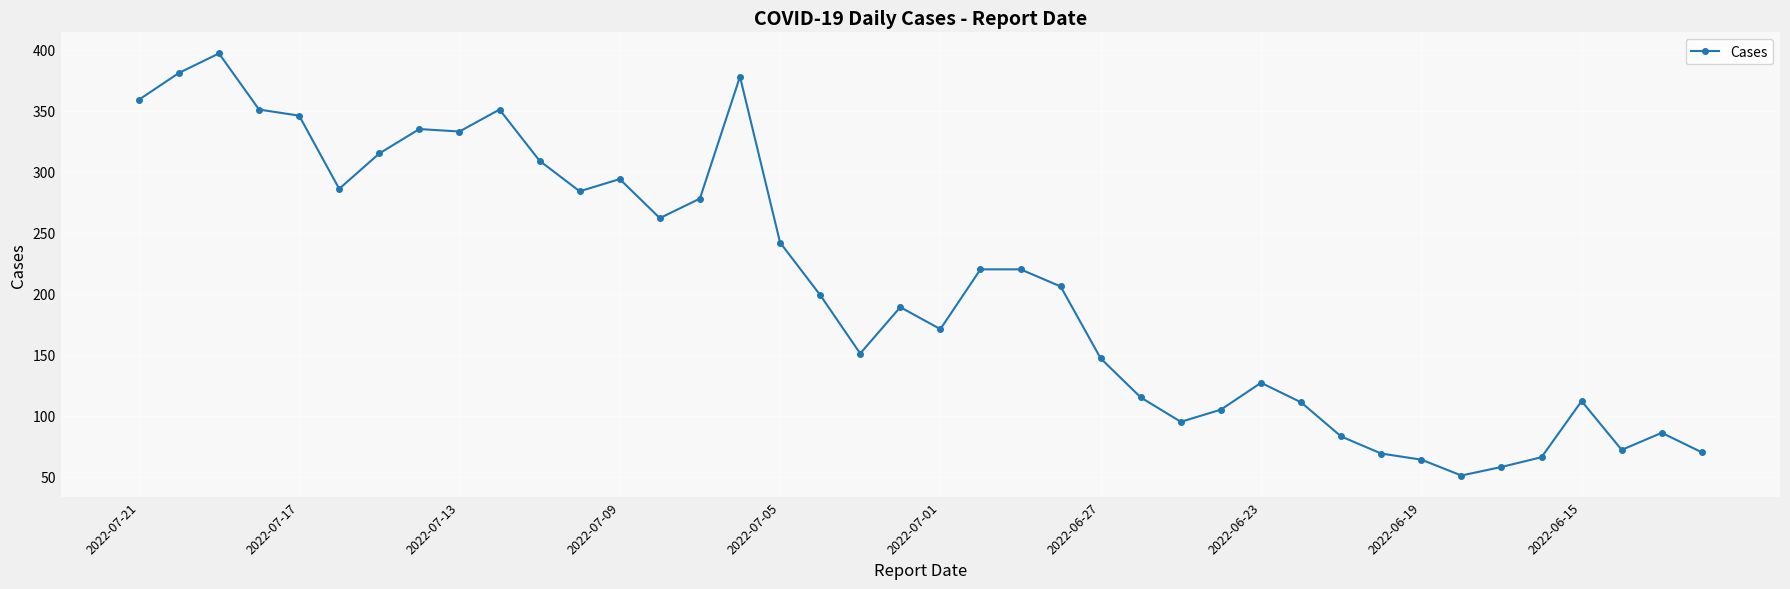

What is the greatest value displayed?

397